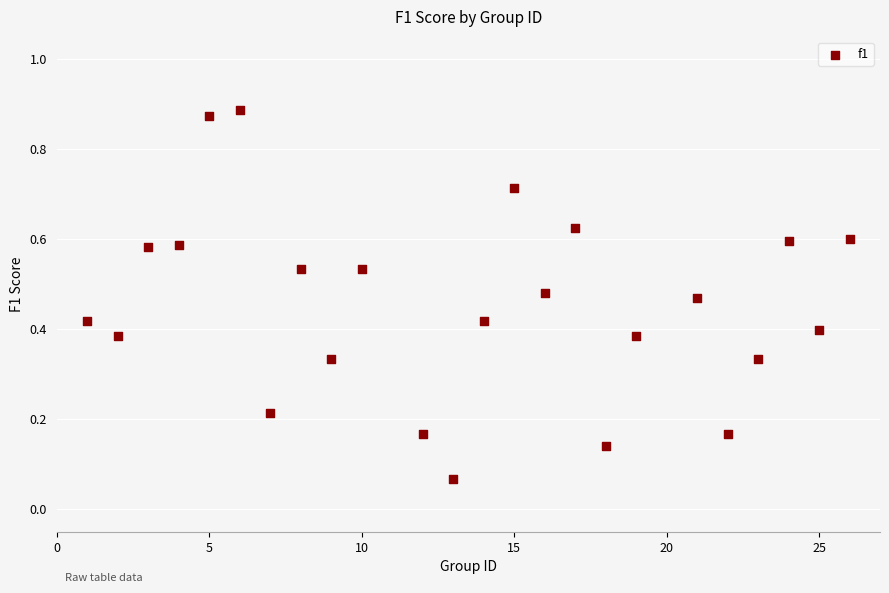

What is the range of X values (max minus min)?

25.0